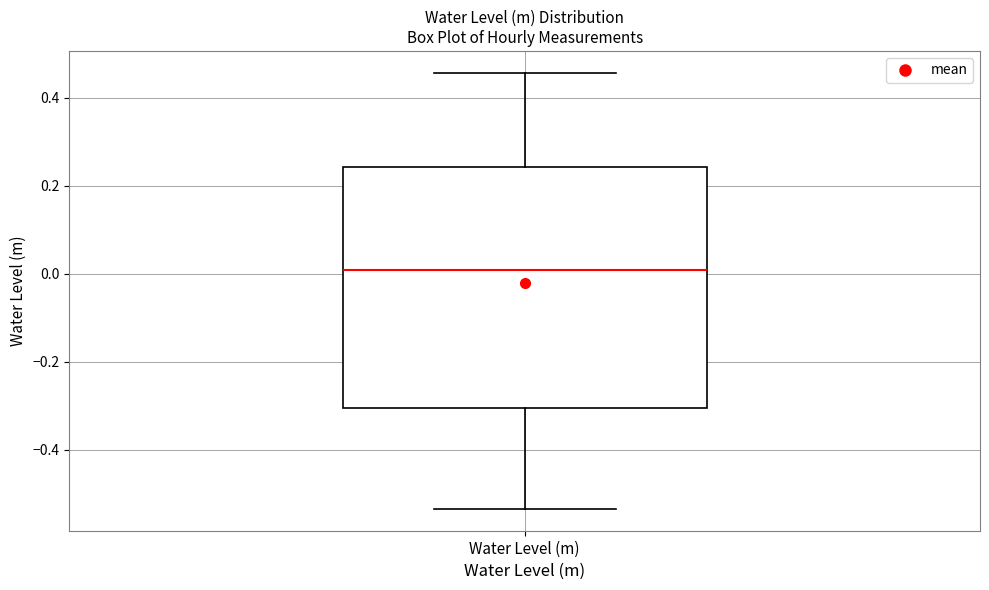

Transcribe this box plot: give where the median line is, the range the box spans, and where the two whiskers end, as read against the y-axis. The values are not printed on the chart, so give them approximately, as read against the axis.

median 0.00, box -0.30 to 0.24, whiskers -0.54 to 0.46